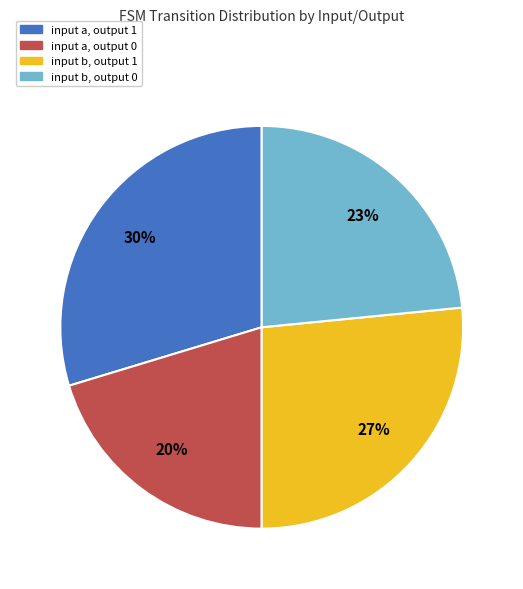

To the nearest percent, what is the average slice percentage?

25%